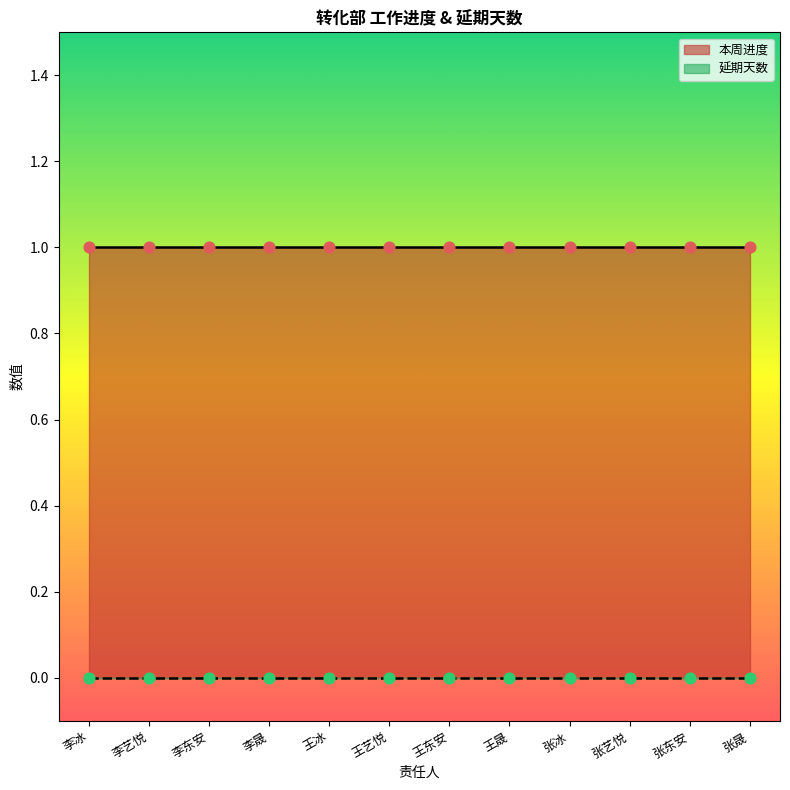

What are all the series names shown in the legend?

延期天数, 本周进度